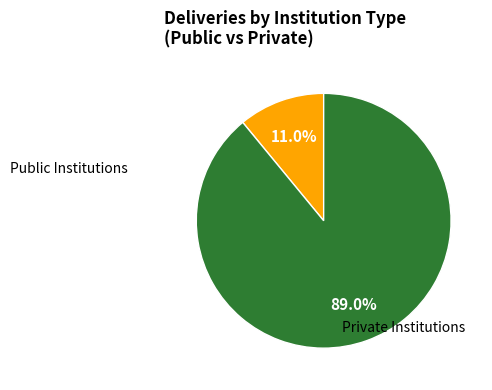

Which has a higher value, Private Institutions or Public Institutions?

Private Institutions